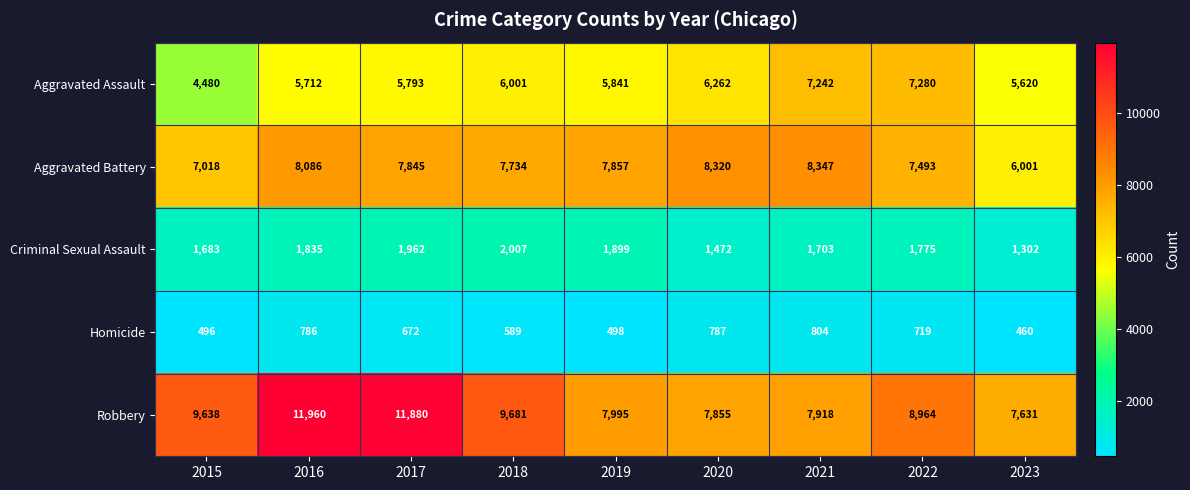

Rank the series at 2016 from lowest to highest value.

Homicide, Criminal Sexual Assault, Aggravated Assault, Aggravated Battery, Robbery